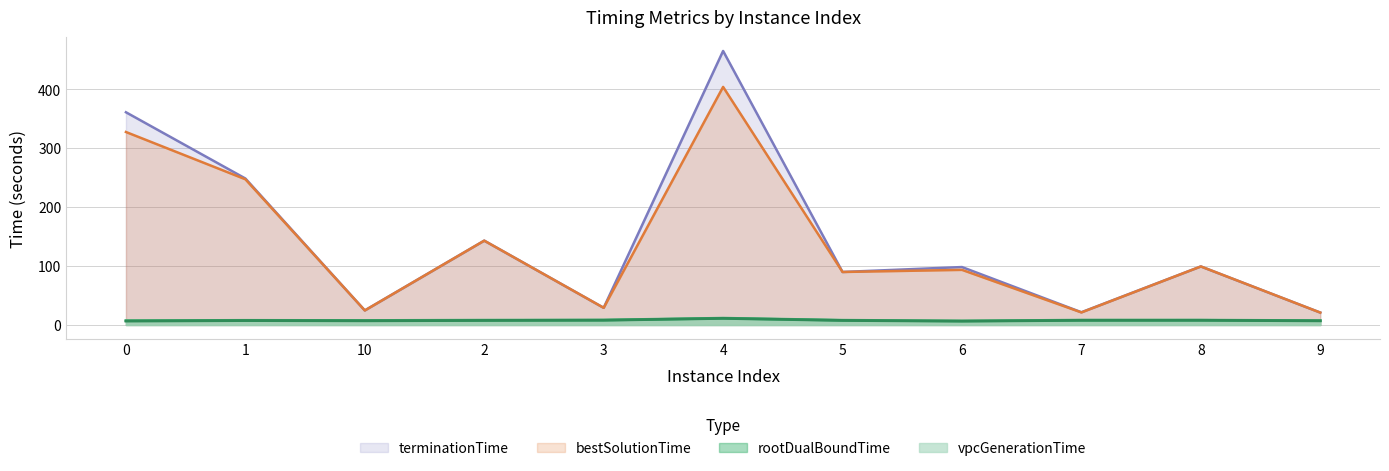

Where does the rootDualBoundTime series first go above 8?

2